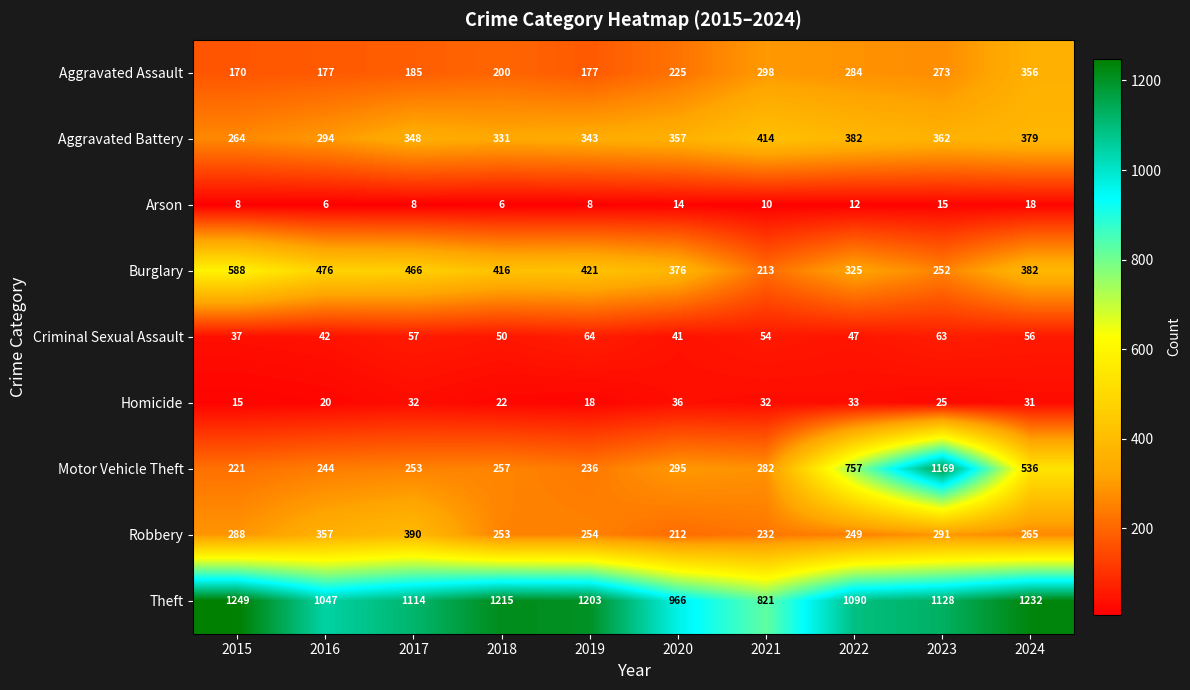

The value of Motor Vehicle Theft at 2023 is 1169. True or false?

True